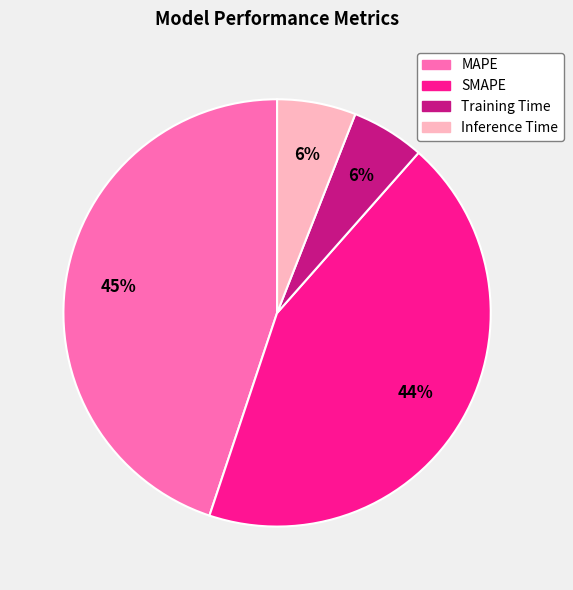

Combined, do Inference Time and MAPE account for over 50%?

Yes